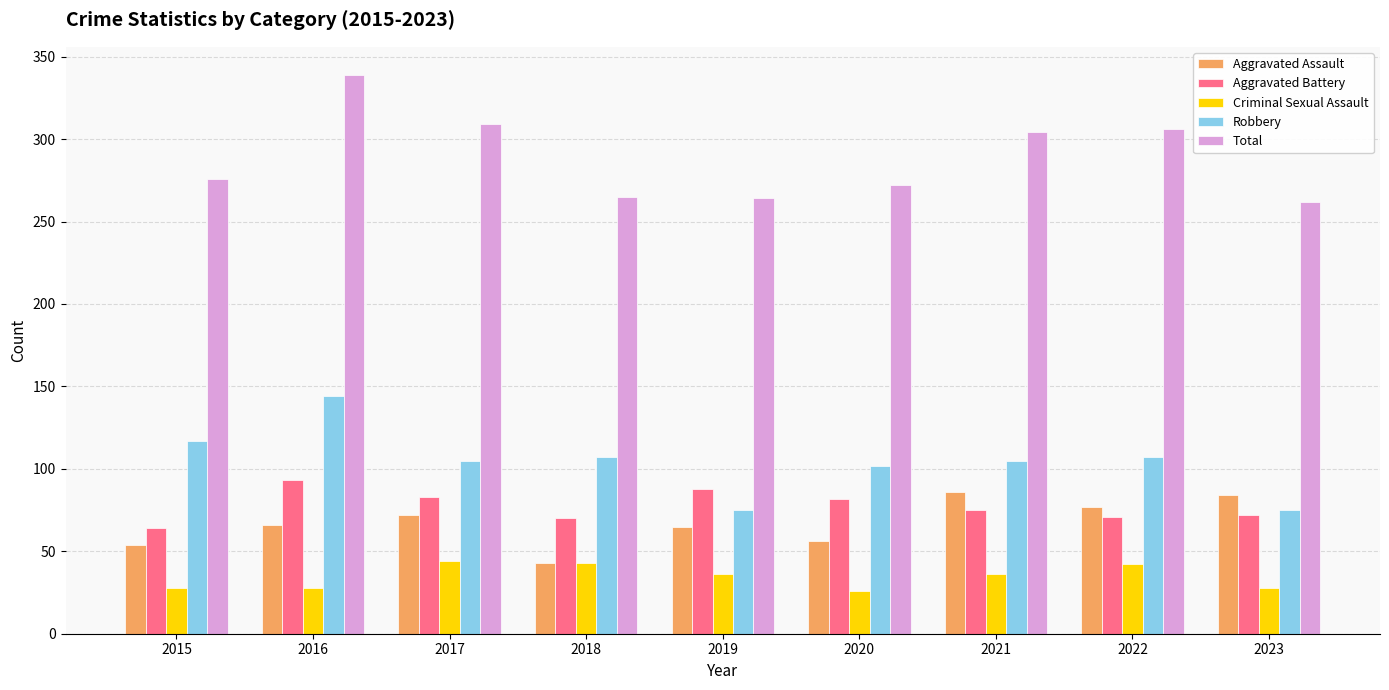

At which label does Aggravated Battery reach its peak?

2016